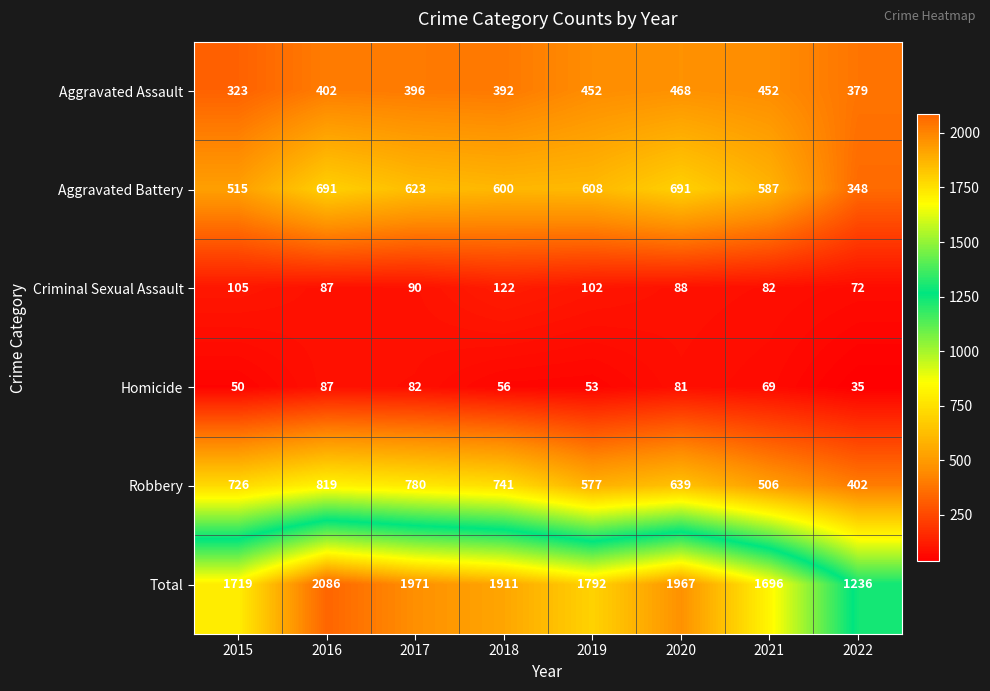

Is it true that Robbery equals 259 at 2021?

False